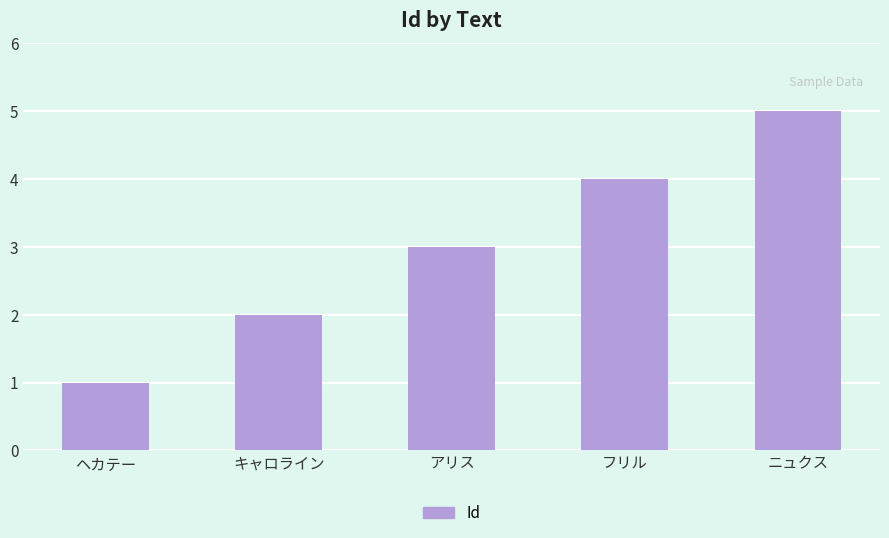

Rank the categories by value from lowest to highest.

ヘカテー, キャロライン, アリス, フリル, ニュクス